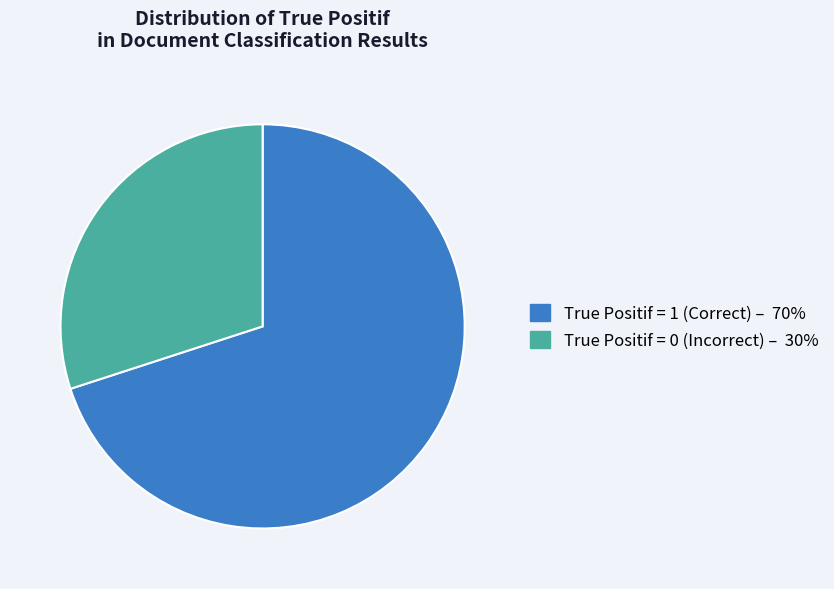

Rank the categories by value from lowest to highest.

True Positif = 0, True Positif = 1